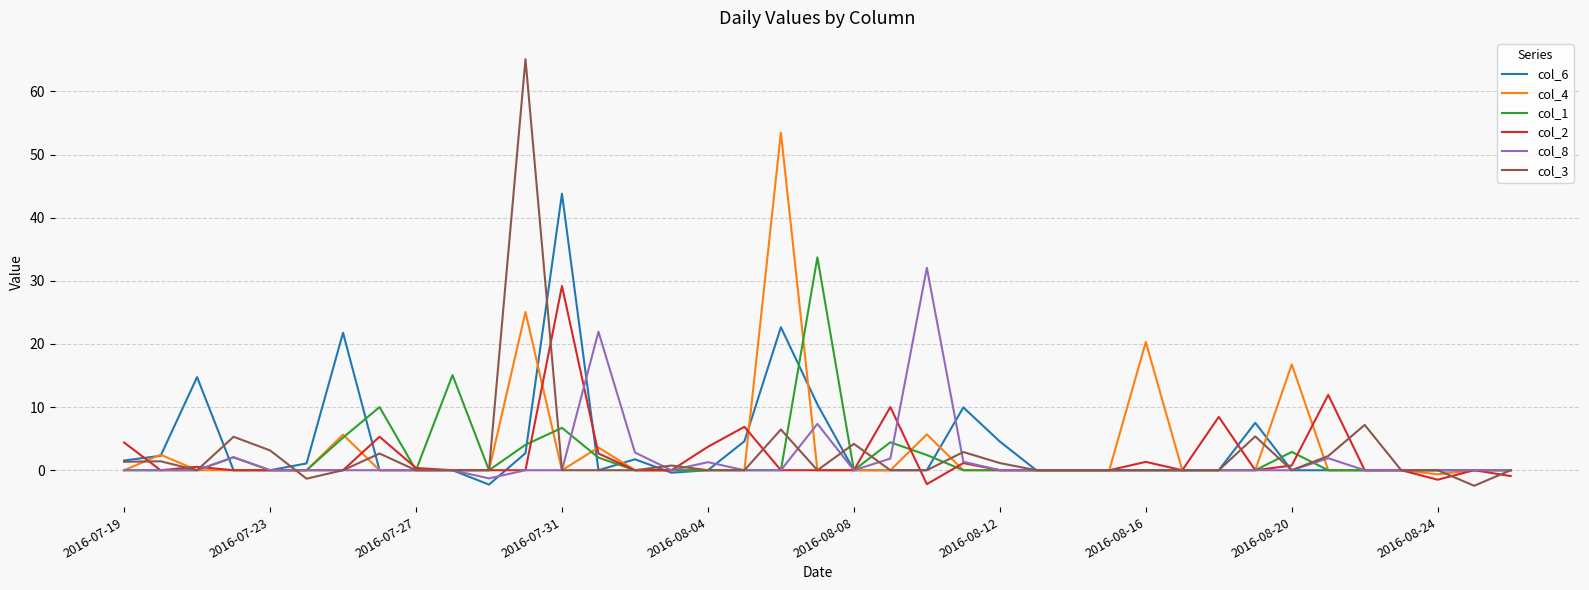

What is the greatest value displayed?

65.1